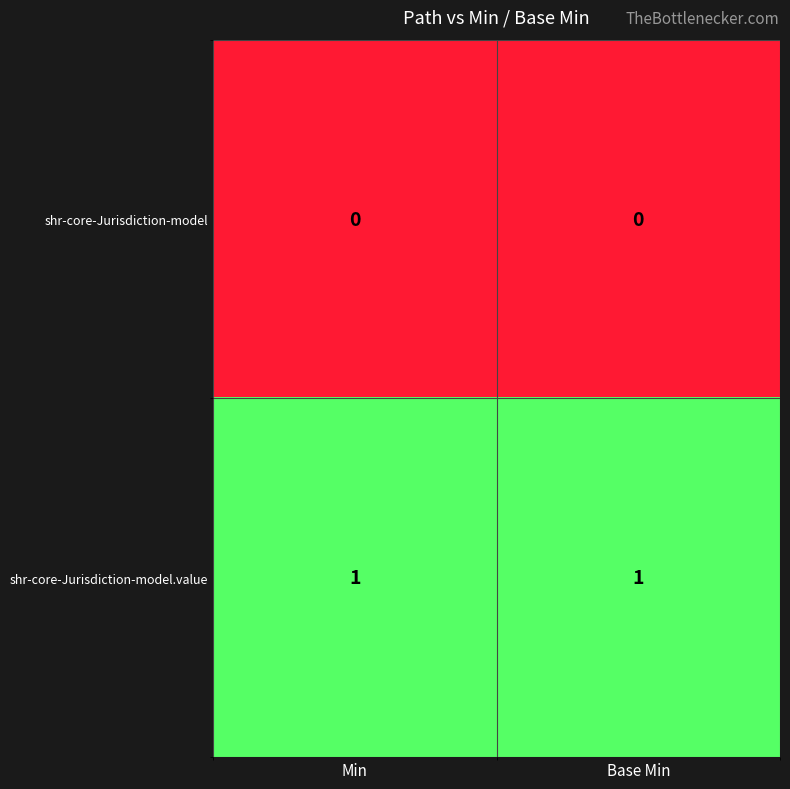

Reading right to left, transcribe all the data shown in this chart.

shr-core-Jurisdiction-model: 0	0
shr-core-Jurisdiction-model.value: 1	1